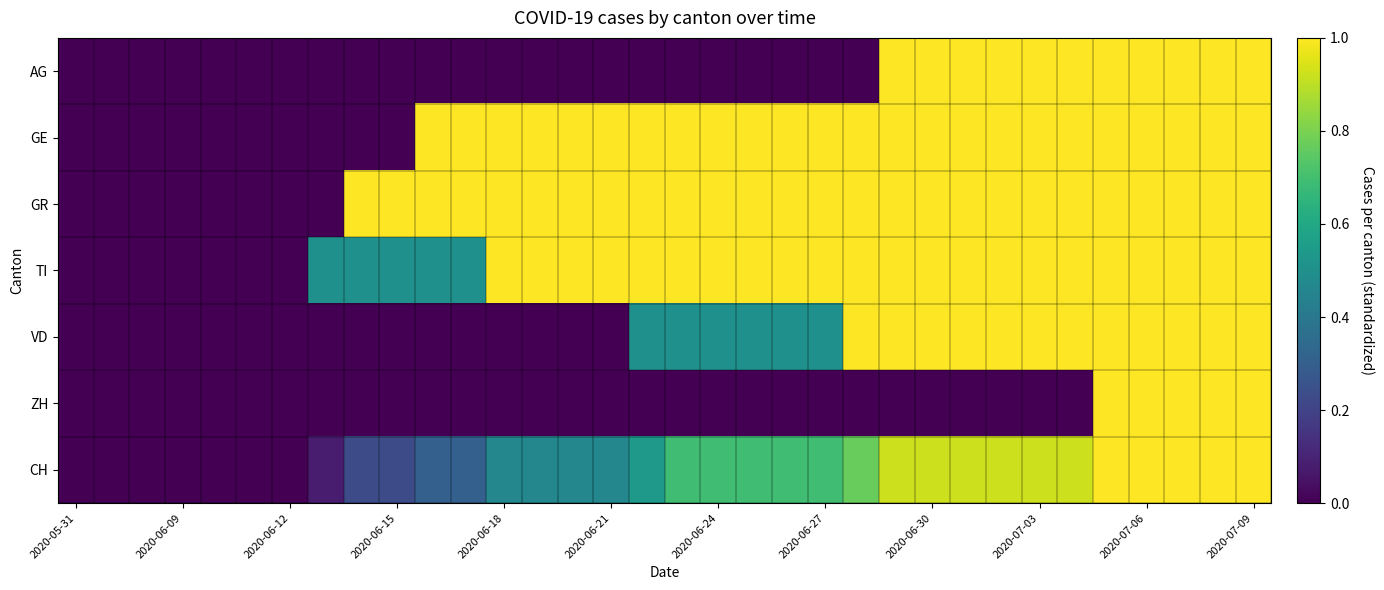

Reading left to right, list all the values displayed in this chart.

AG: 0.0	0.0	0.0	0.0	0.0	0.0	0.0	0.0	0.0	0.0	0.0	0.0	0.0	0.0	0.0	0.0	0.0	0.0	0.0	0.0	0.0	0.0	0.0	1.0	1.0	1.0	1.0	1.0	1.0	1.0	1.0	1.0	1.0	1.0
GE: 0.0	0.0	0.0	0.0	0.0	0.0	0.0	0.0	0.0	0.0	1.0	1.0	1.0	1.0	1.0	1.0	1.0	1.0	1.0	1.0	1.0	1.0	1.0	1.0	1.0	1.0	1.0	1.0	1.0	1.0	1.0	1.0	1.0	1.0
GR: 0.0	0.0	0.0	0.0	0.0	0.0	0.0	0.0	1.0	1.0	1.0	1.0	1.0	1.0	1.0	1.0	1.0	1.0	1.0	1.0	1.0	1.0	1.0	1.0	1.0	1.0	1.0	1.0	1.0	1.0	1.0	1.0	1.0	1.0
TI: 0.0	0.0	0.0	0.0	0.0	0.0	0.0	0.5	0.5	0.5	0.5	0.5	1.0	1.0	1.0	1.0	1.0	1.0	1.0	1.0	1.0	1.0	1.0	1.0	1.0	1.0	1.0	1.0	1.0	1.0	1.0	1.0	1.0	1.0
VD: 0.0	0.0	0.0	0.0	0.0	0.0	0.0	0.0	0.0	0.0	0.0	0.0	0.0	0.0	0.0	0.0	0.5	0.5	0.5	0.5	0.5	0.5	1.0	1.0	1.0	1.0	1.0	1.0	1.0	1.0	1.0	1.0	1.0	1.0
ZH: 0.0	0.0	0.0	0.0	0.0	0.0	0.0	0.0	0.0	0.0	0.0	0.0	0.0	0.0	0.0	0.0	0.0	0.0	0.0	0.0	0.0	0.0	0.0	0.0	0.0	0.0	0.0	0.0	0.0	1.0	1.0	1.0	1.0	1.0
CH: 0.0	0.0	0.0	0.0	0.0	0.0	0.0	0.1	0.2	0.2	0.3	0.3	0.5	0.5	0.5	0.5	0.5	0.7	0.7	0.7	0.7	0.7	0.8	0.9	0.9	0.9	0.9	0.9	0.9	1.0	1.0	1.0	1.0	1.0